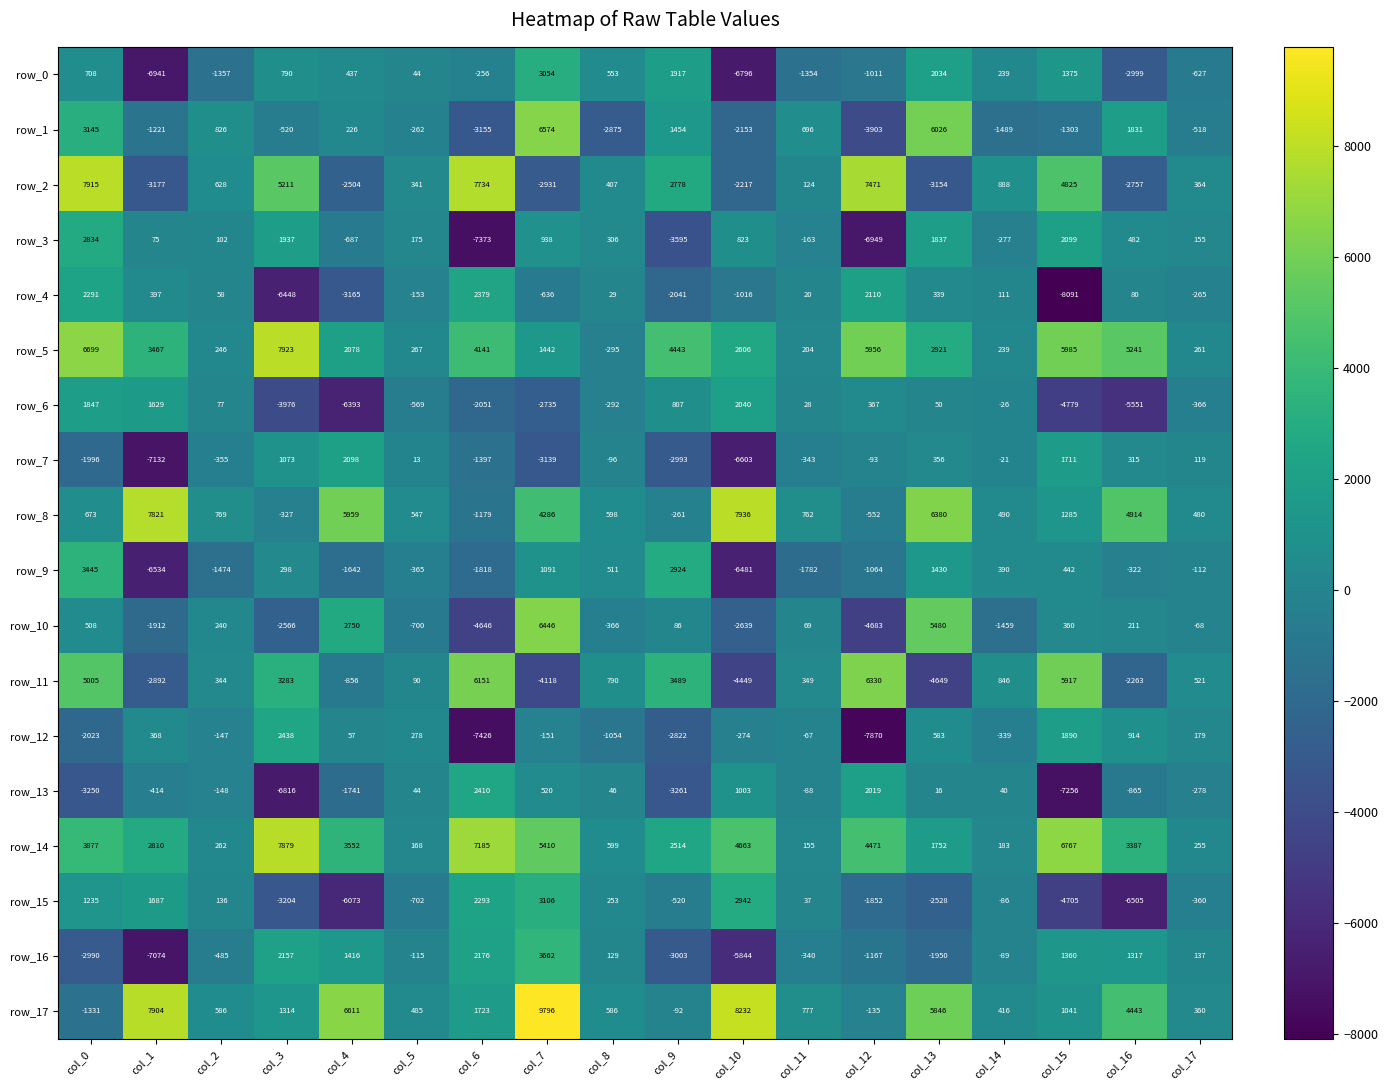

Which series has the largest range (max minus min)?

row_10